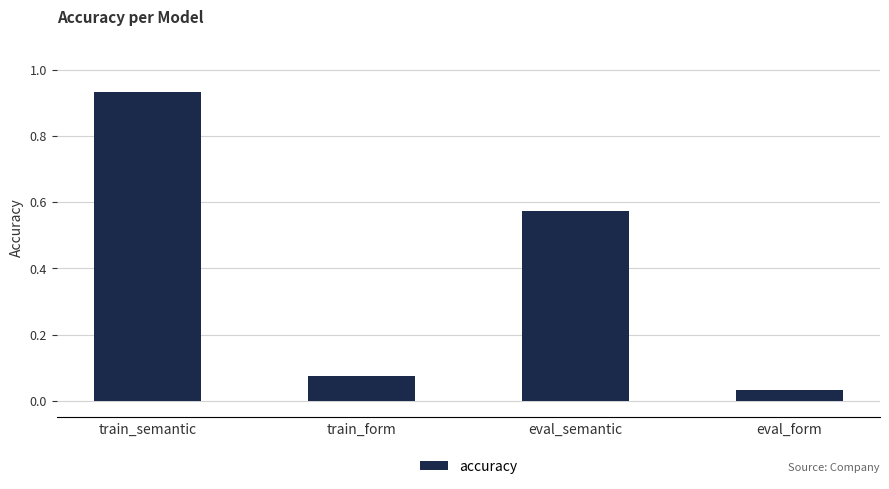

List the labels in order of value, largest first.

train_semantic, eval_semantic, train_form, eval_form